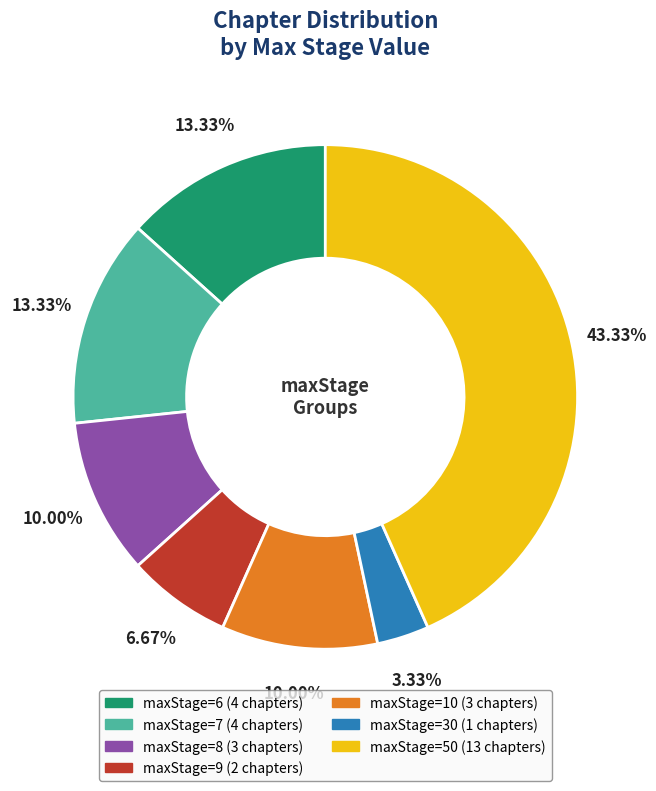

Which category has the biggest portion of the pie?

maxStage=50